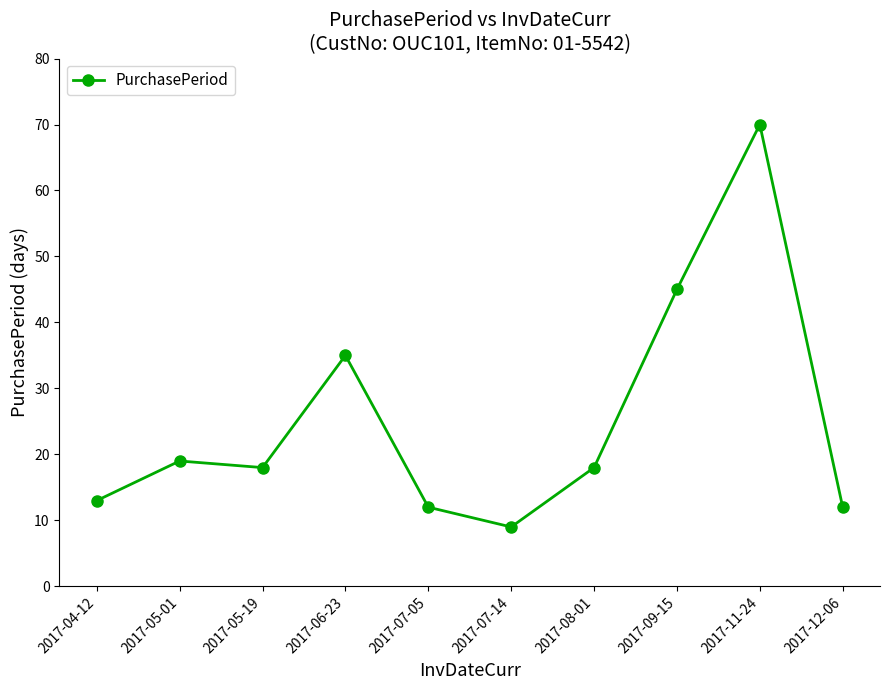

Reading left to right, transcribe all the data shown in this chart.

2017-04-12=13	2017-05-01=19	2017-05-19=18	2017-06-23=35	2017-07-05=12	2017-07-14=9	2017-08-01=18	2017-09-15=45	2017-11-24=70	2017-12-06=12